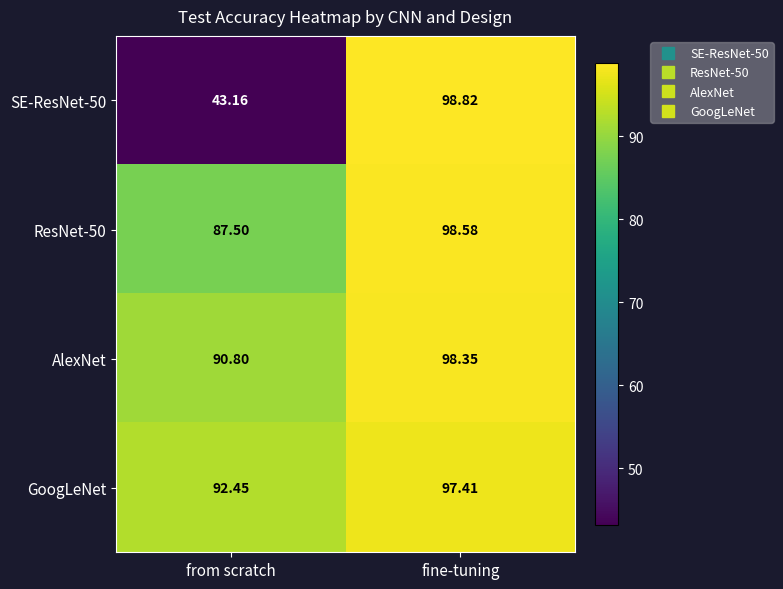

Rank the categories by GoogLeNet value from lowest to highest.

from scratch, fine-tuning